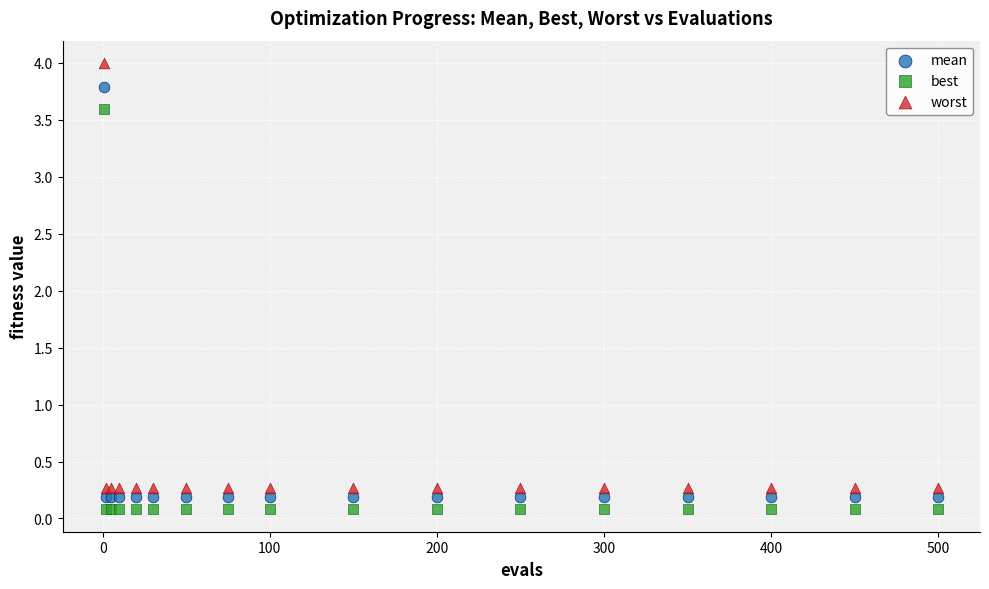

Across all series, what Y value is closest to 2?

3.6